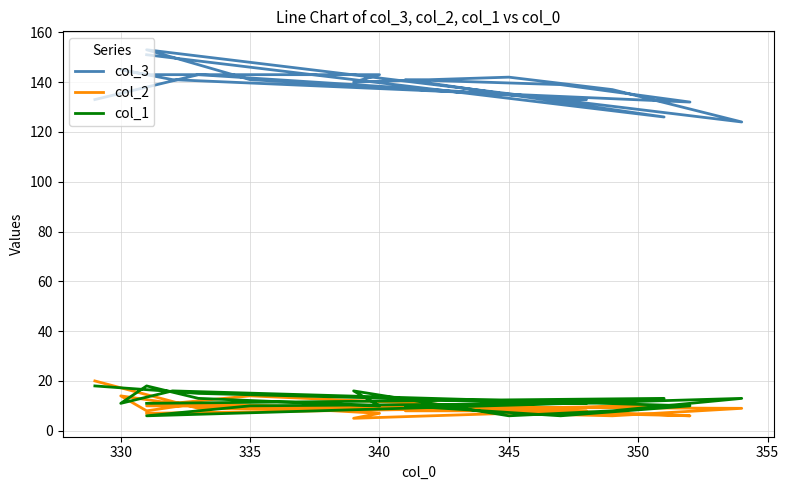

Which series has the largest range (max minus min)?

col_3